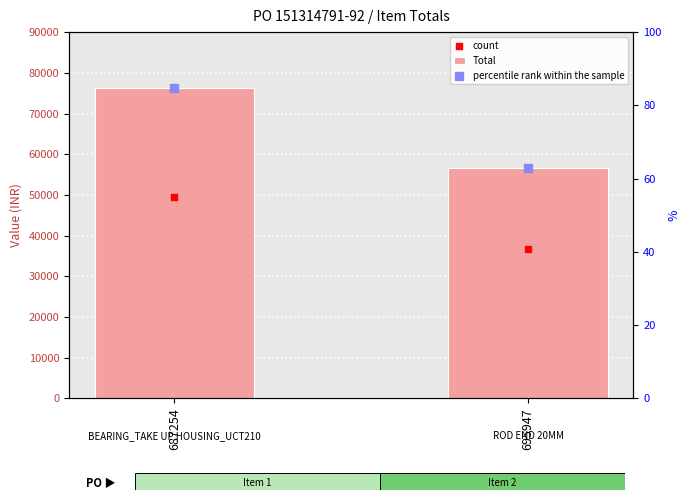

What are all the series names shown in the legend?

Total, count, percentile rank within the sample